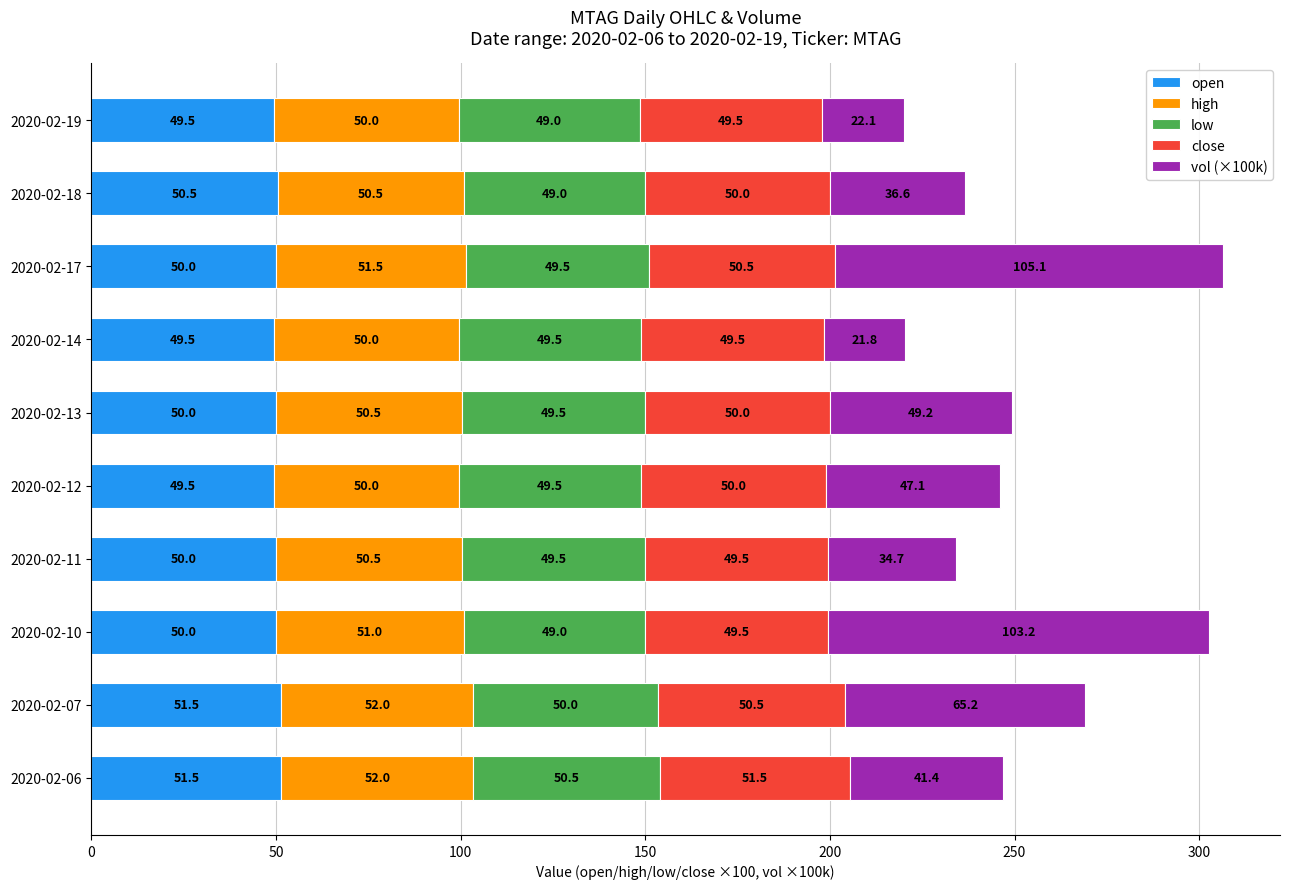

At which category is the sum across all series the highest?

2020-02-17